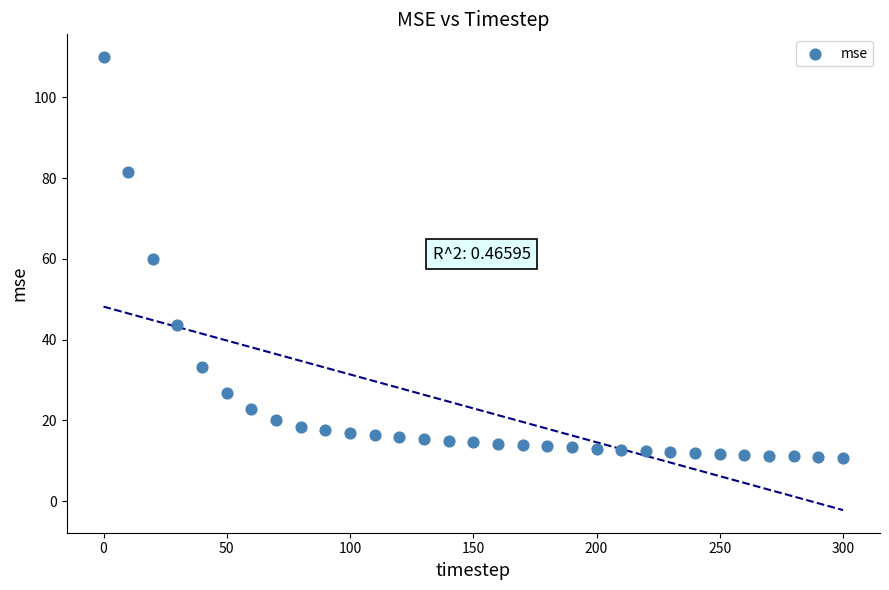

What is the range of Y values (max minus min)?

99.3